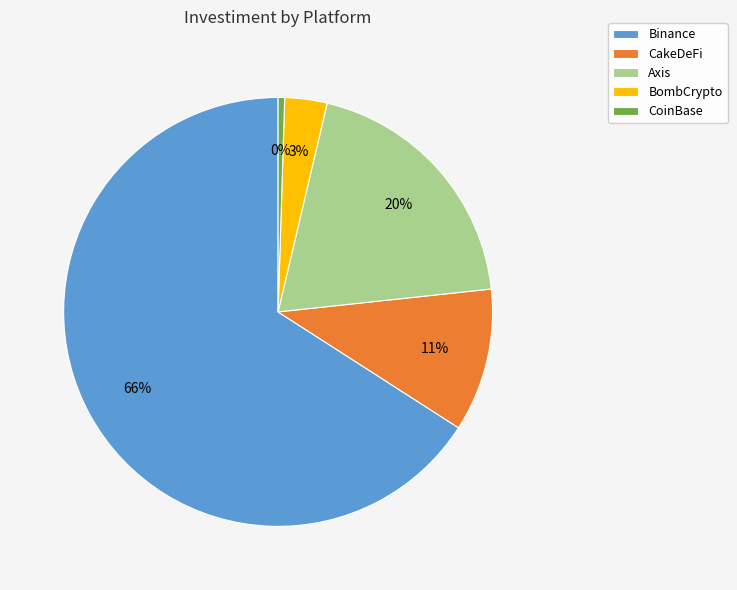

To the nearest percent, what percentage of the pie is Binance?

66%